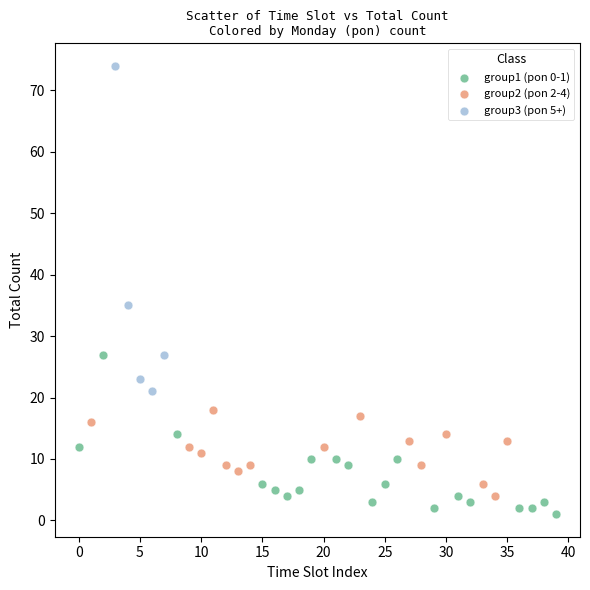

Which series reaches the minimum Y coordinate?

group1 (pon 0-1)